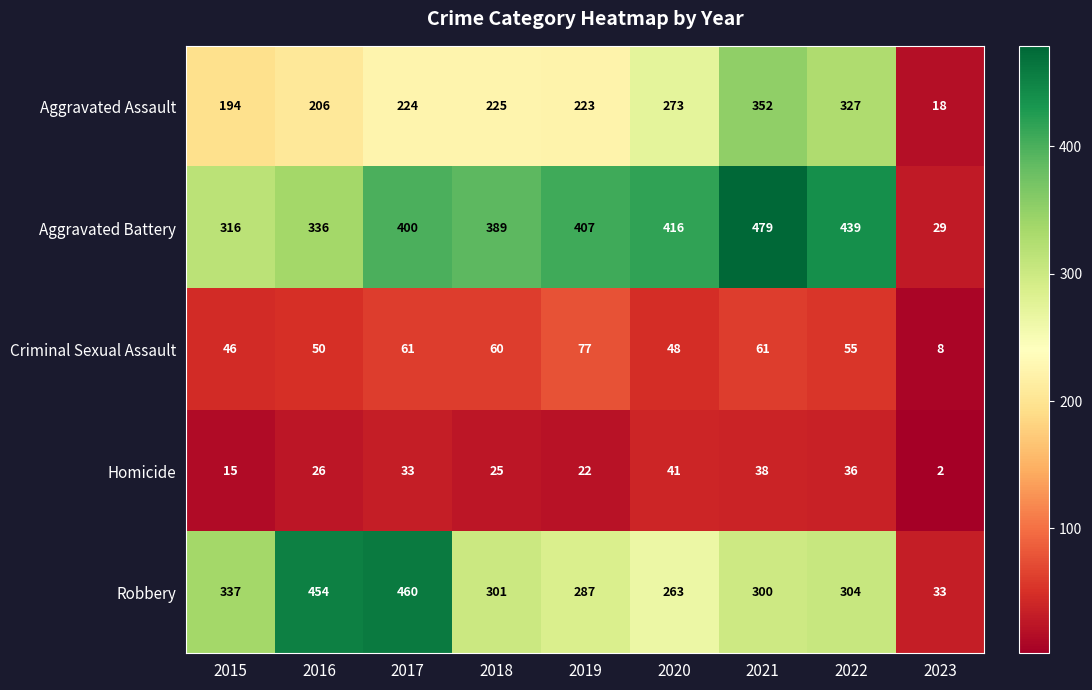

What is the maximum value for Robbery?

460